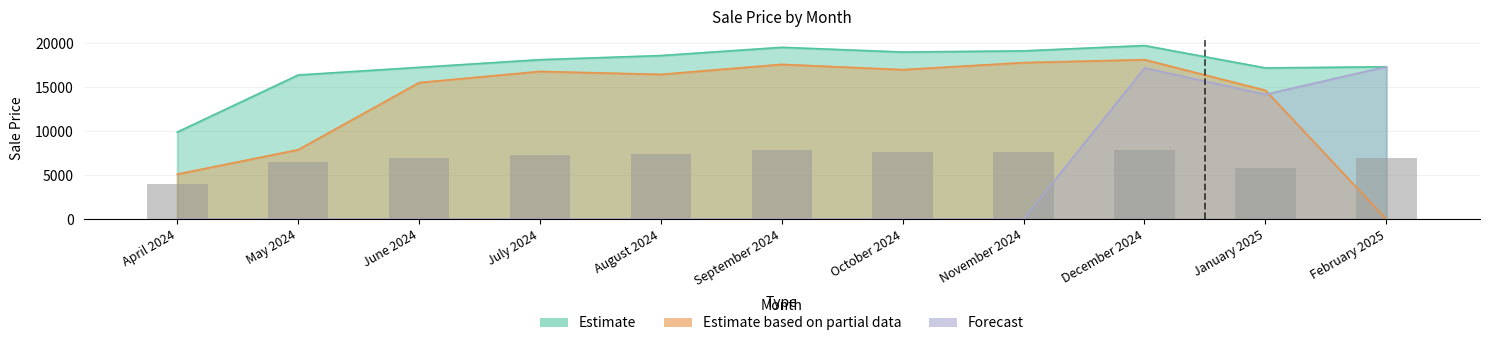

What is the change in value from April 2024 to November 2024?

+3691.8